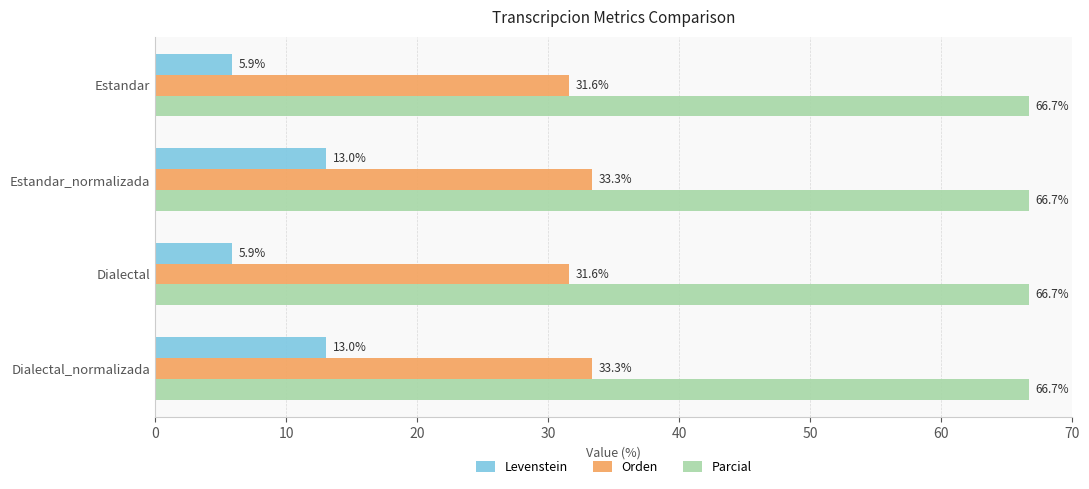

What is the average value of the Orden series?

32.5